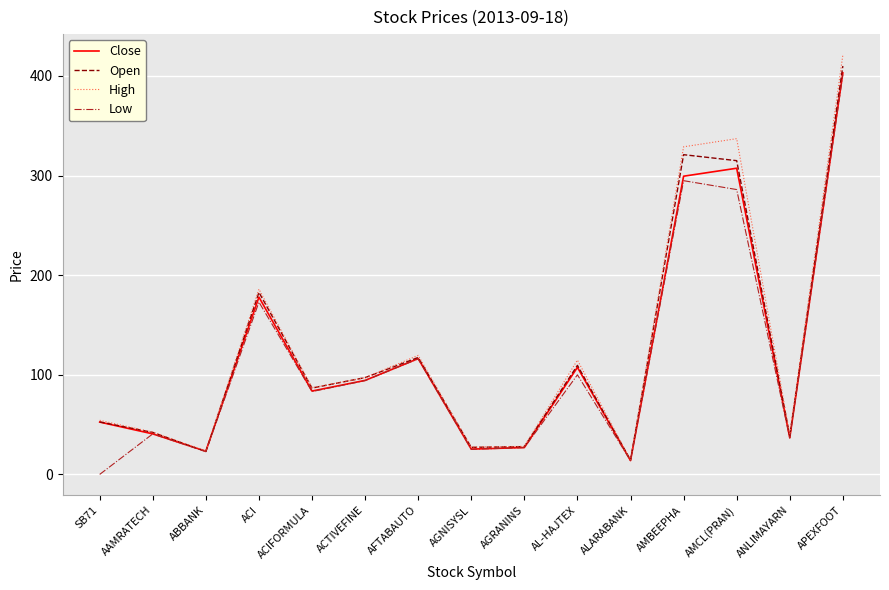

Which series changed the most between ACIFORMULA and AL-HAJTEX?

High